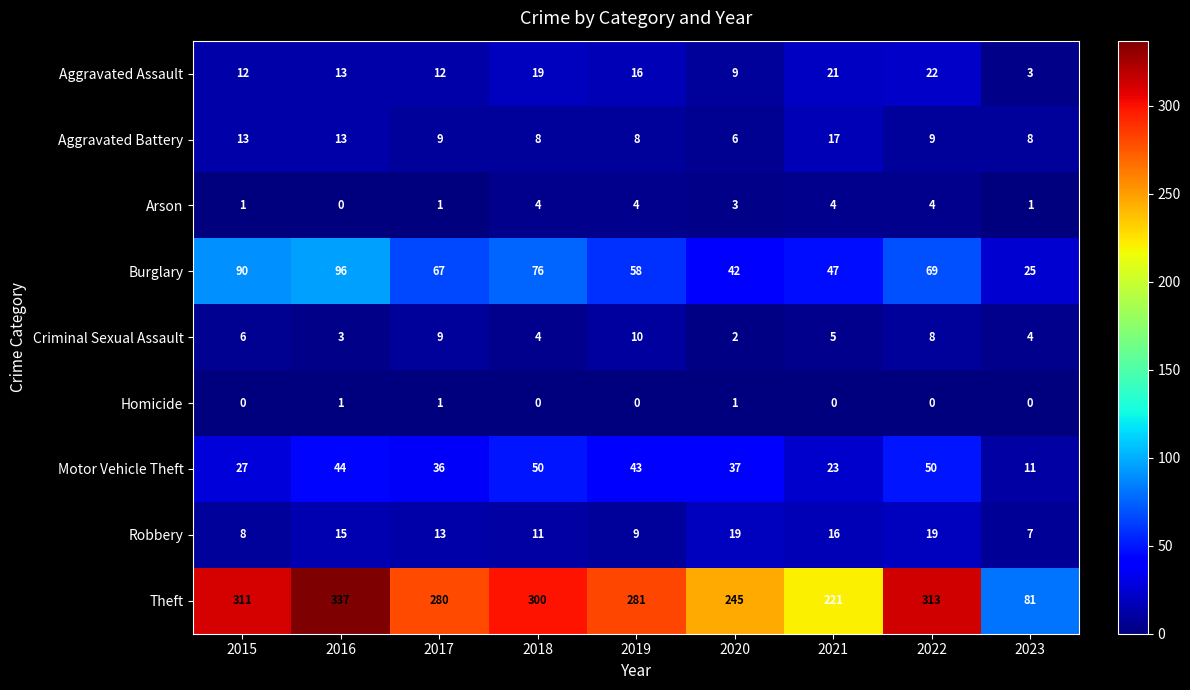

Rank the series at 2021 from lowest to highest value.

Homicide, Arson, Criminal Sexual Assault, Robbery, Aggravated Battery, Aggravated Assault, Motor Vehicle Theft, Burglary, Theft